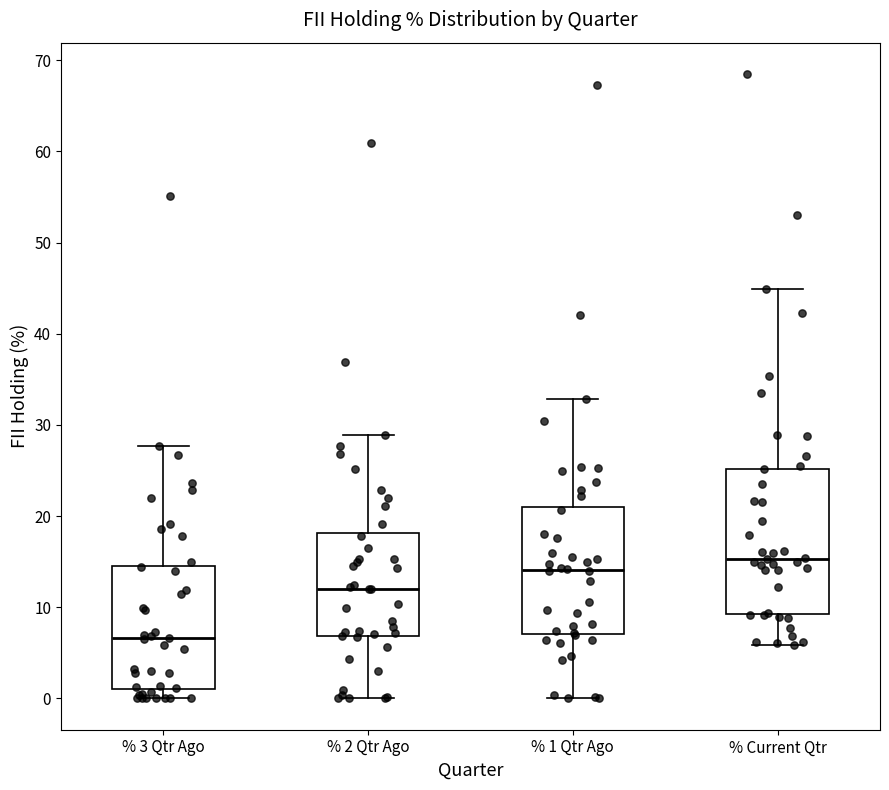

Where does the median line of the box for % 3 Qtr Ago sit on the y-axis? The values are not printed on the chart, so give them approximately, as read against the axis.

7